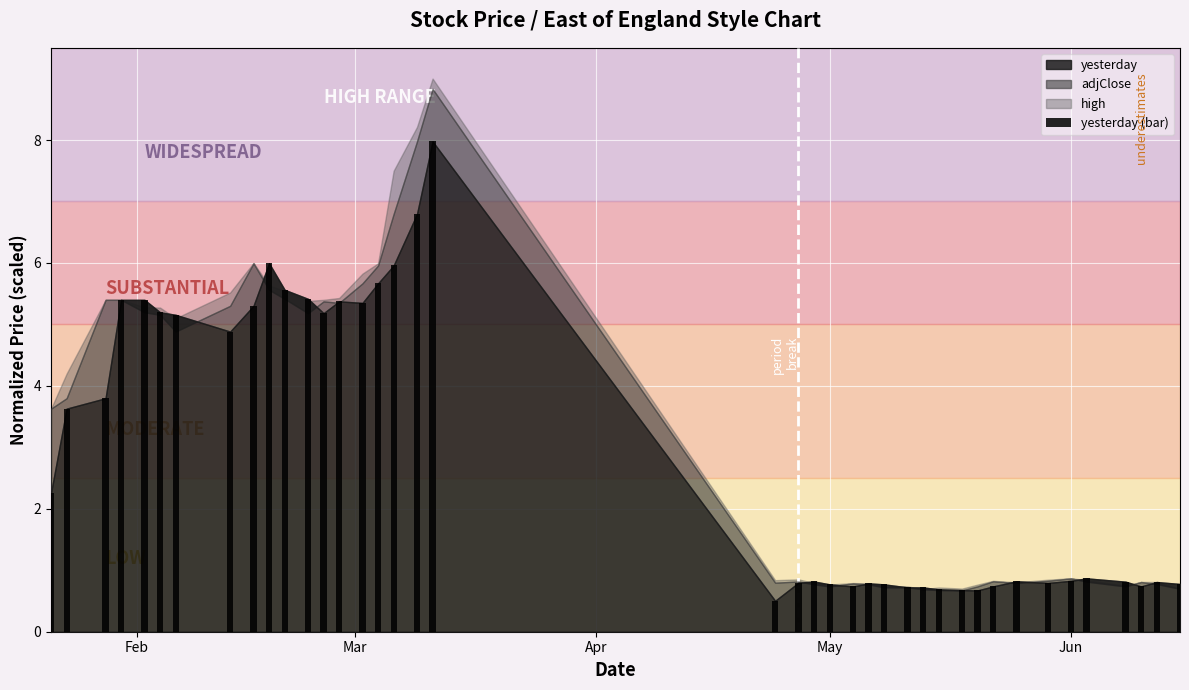

What is the difference between the maximum and minimum values?

7.5